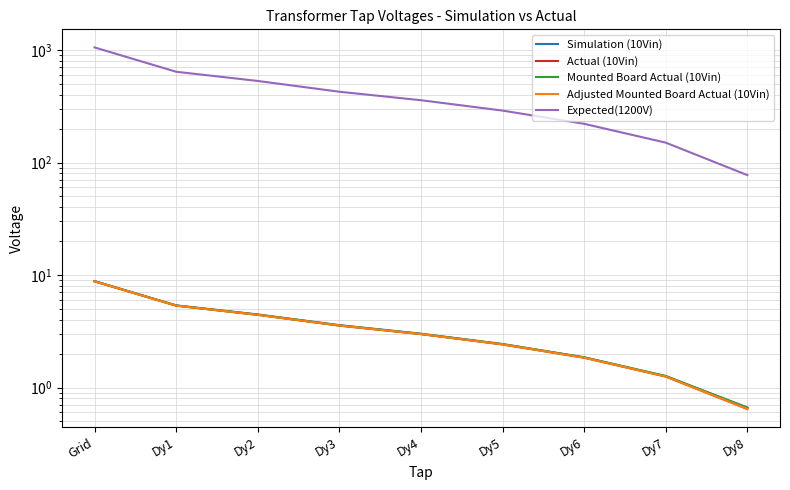

Reading right to left, extract all data points from this chart.

Simulation (10Vin): Dy8=0.7	Dy7=1.3	Dy6=1.9	Dy5=2.4	Dy4=3.0	Dy3=3.6	Dy2=4.5	Dy1=5.4	Grid=8.8
Actual (10Vin): Dy8=0.6	Dy7=1.3	Dy6=1.8	Dy5=2.4	Dy4=3.0	Dy3=3.5	Dy2=4.4	Dy1=5.3	Grid=8.8
Mounted Board Actual (10Vin): Dy8=0.7	Dy7=1.3	Dy6=1.9	Dy5=2.4	Dy4=3.0	Dy3=3.6	Dy2=4.4	Dy1=5.4	Grid=8.8
Adjusted Mounted Board Actual (10Vin): Dy8=0.6	Dy7=1.3	Dy6=1.8	Dy5=2.4	Dy4=3.0	Dy3=3.6	Dy2=4.4	Dy1=5.3	Grid=8.8
Expected(1200V): Dy8=77.3	Dy7=150.2	Dy6=220.9	Dy5=289.6	Dy4=358.1	Dy3=426.0	Dy2=531.1	Dy1=641.3	Grid=1055.3